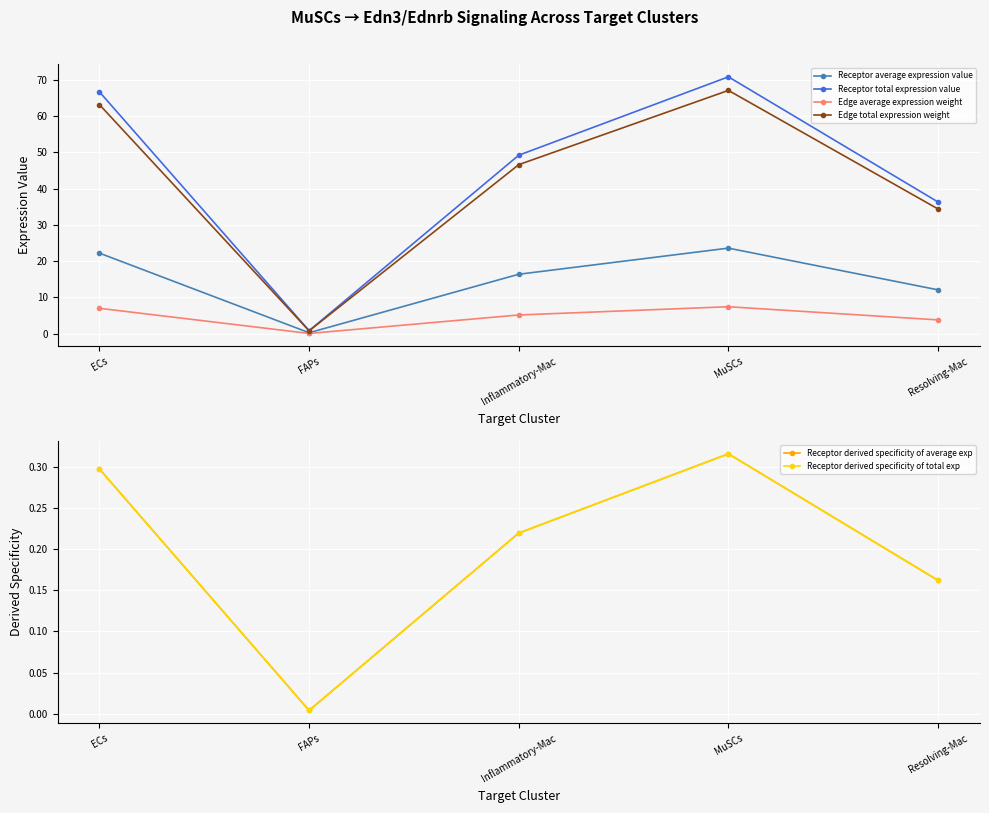

True or false: Edge average expression weight has more than 2 points higher than both neighbors.

False